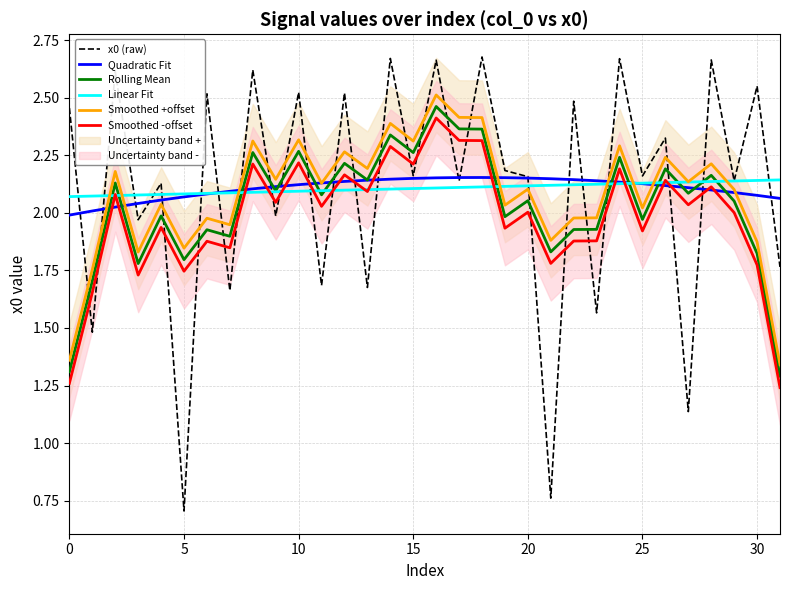

What is the difference between the highest and lowest values at 29?

0.1